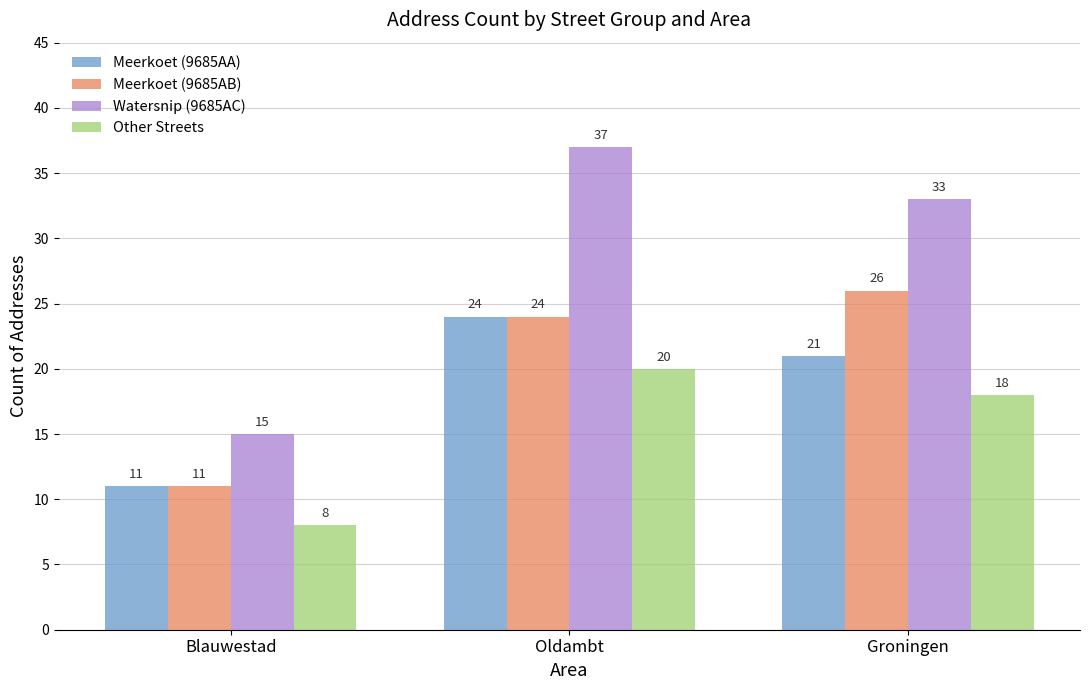

The value of Other Streets at Oldambt is 20. True or false?

True